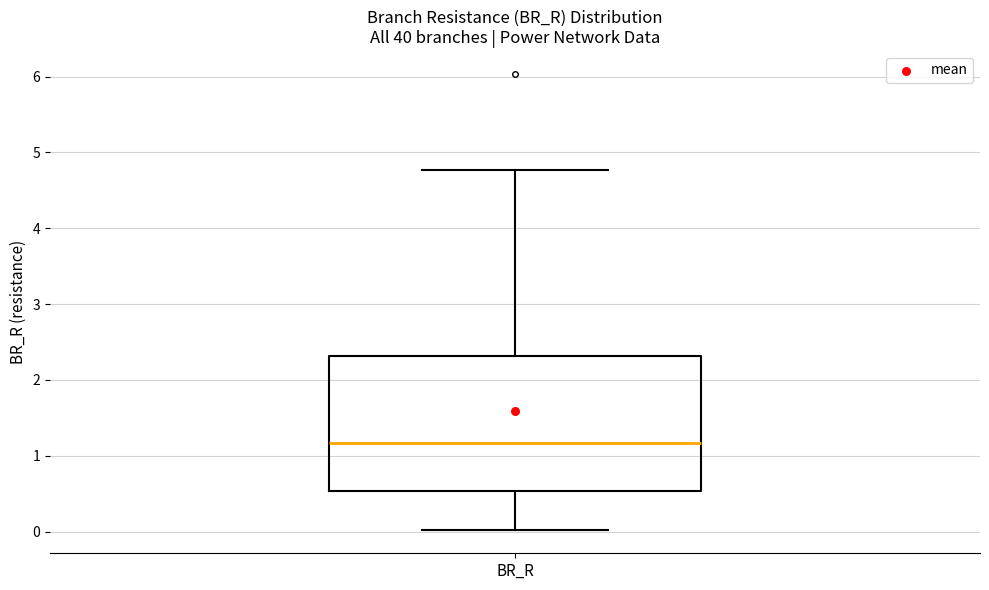

Transcribe this box plot: give where the median line is, the range the box spans, and where the two whiskers end, as read against the y-axis. The values are not printed on the chart, so give them approximately, as read against the axis.

median 1.2, box 0.5 to 2.3, whiskers 0.0 to 4.8